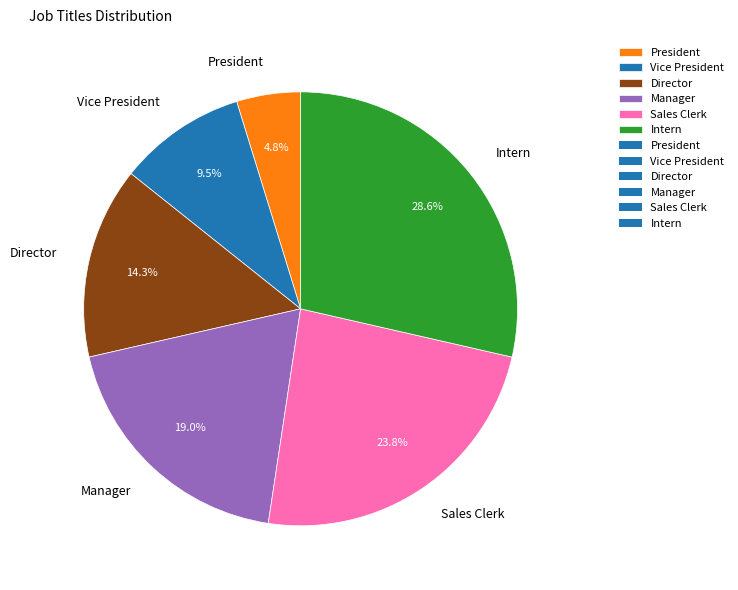

How many slices are in this pie chart?

6